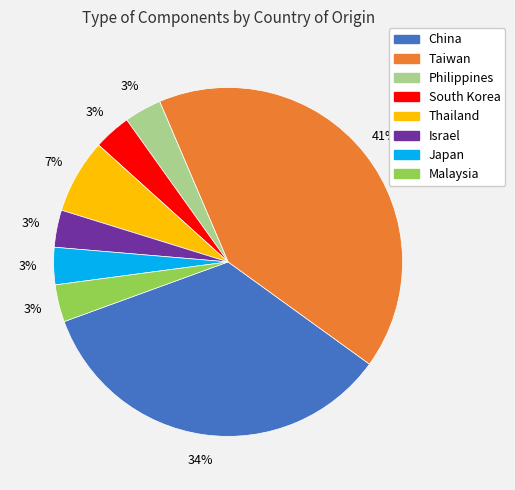

Which has a higher value, Thailand or Malaysia?

Thailand